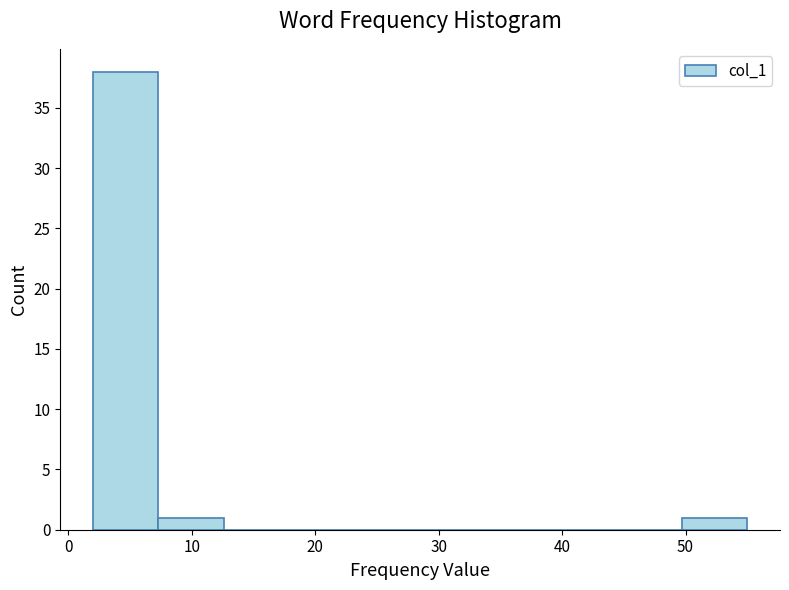

Reading left to right, list every bar in this chart as the range it spans on the x-axis followed by its height. Neither the bar edges nor the heights are printed on the chart, so give them approximately, as read against the axes.

2.0 to 7.3: 38
7.3 to 12.6: 1
12.6 to 17.9: 0
17.9 to 23.2: 0
23.2 to 28.5: 0
28.5 to 33.8: 0
33.8 to 39.1: 0
39.1 to 44.4: 0
44.4 to 49.7: 0
49.7 to 55.0: 1